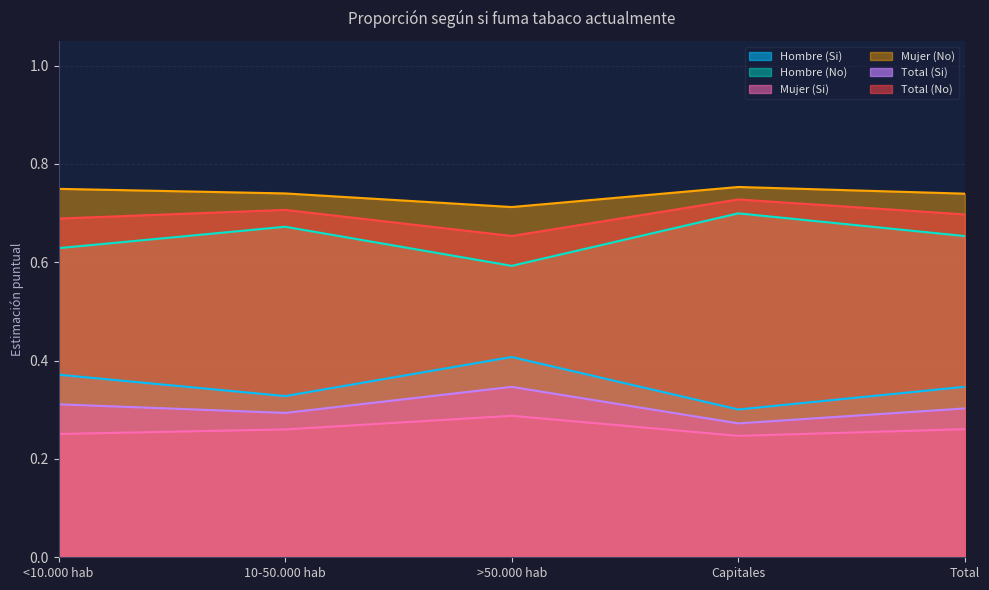

The Total (No) series shows 0.7 at Capitales. True or false?

True